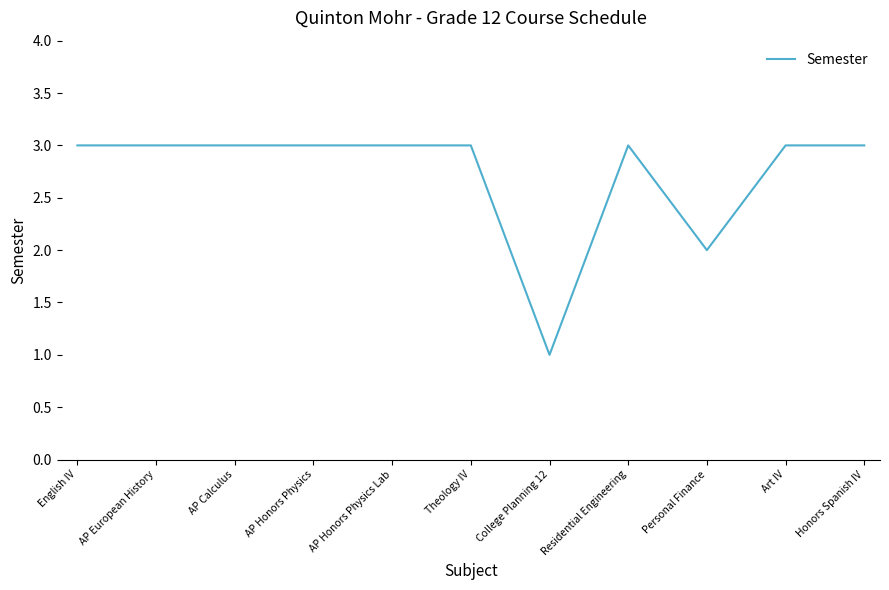

Reading right to left, extract all data points from this chart.

Honors Spanish IV=3	Art IV=3	Personal Finance=2	Residential Engineering=3	College Planning 12=1	Theology IV=3	AP Honors Physics Lab=3	AP Honors Physics=3	AP Calculus=3	AP European History=3	English IV=3